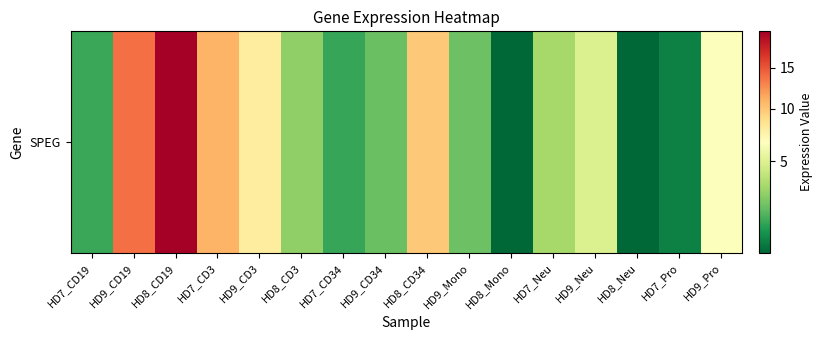

Reading left to right, extract all data points from this chart.

HD7_CD19=2.3	HD9_CD19=13.9	HD8_CD19=19.5	HD7_CD3=10.9	HD9_CD3=7.5	HD8_CD3=3.5	HD7_CD34=2.3	HD9_CD34=3.0	HD8_CD34=9.8	HD9_Mono=3.0	HD8_Mono=0.9	HD7_Neu=3.9	HD9_Neu=5.0	HD8_Neu=0.9	HD7_Pro=1.4	HD9_Pro=5.8